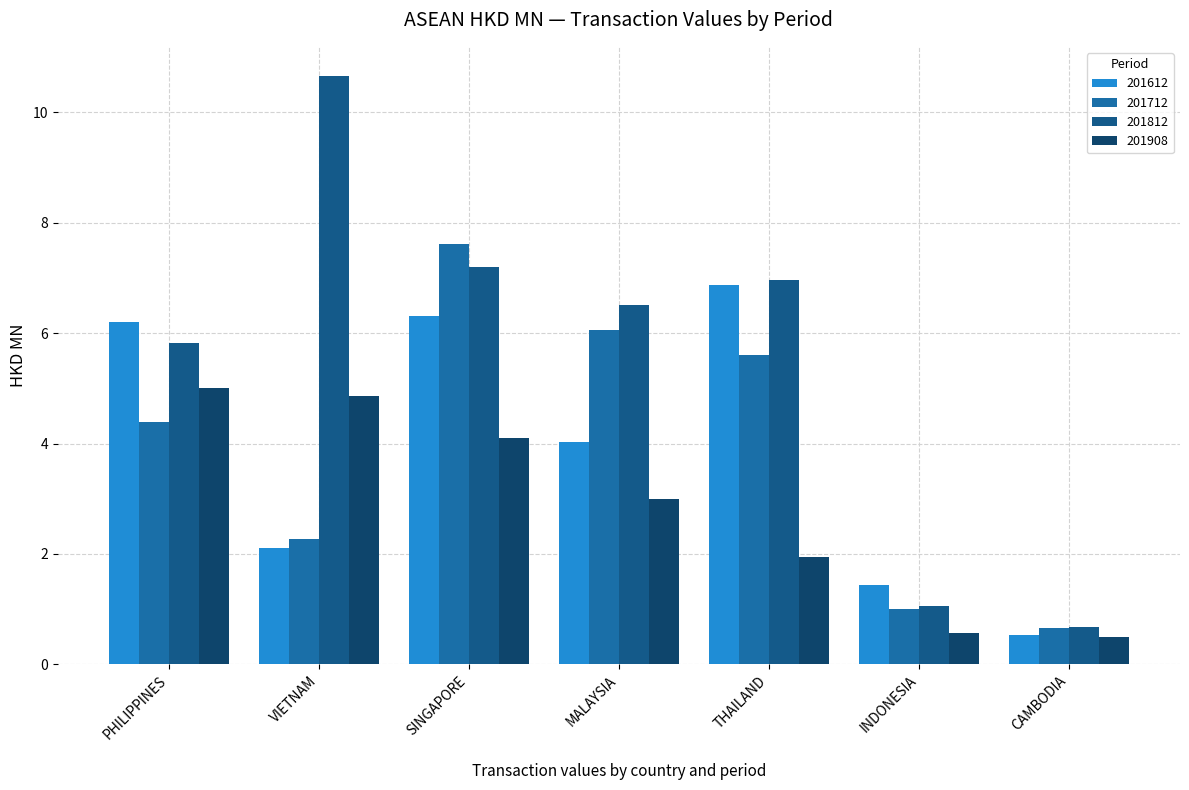

List the series in order of their peak value, lowest first.

201908, 201612, 201712, 201812